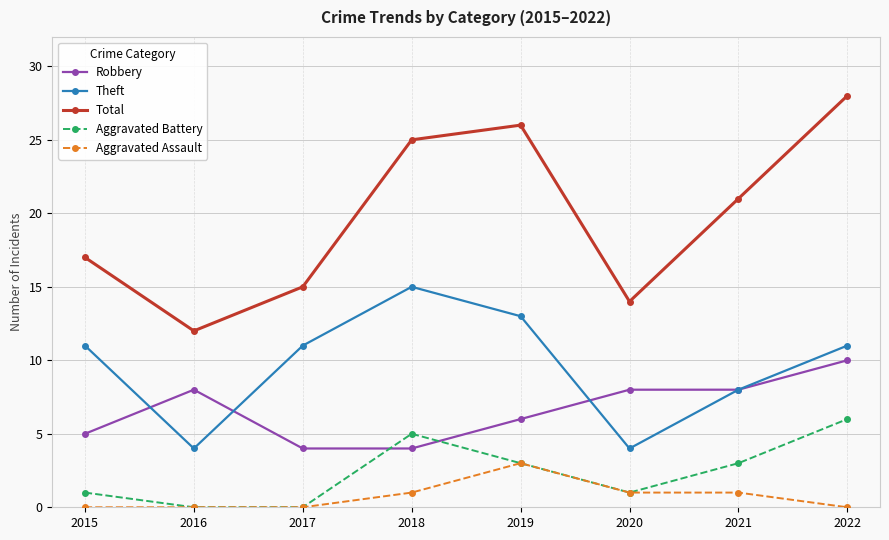

How many data points in Aggravated Battery are less than 3?

4